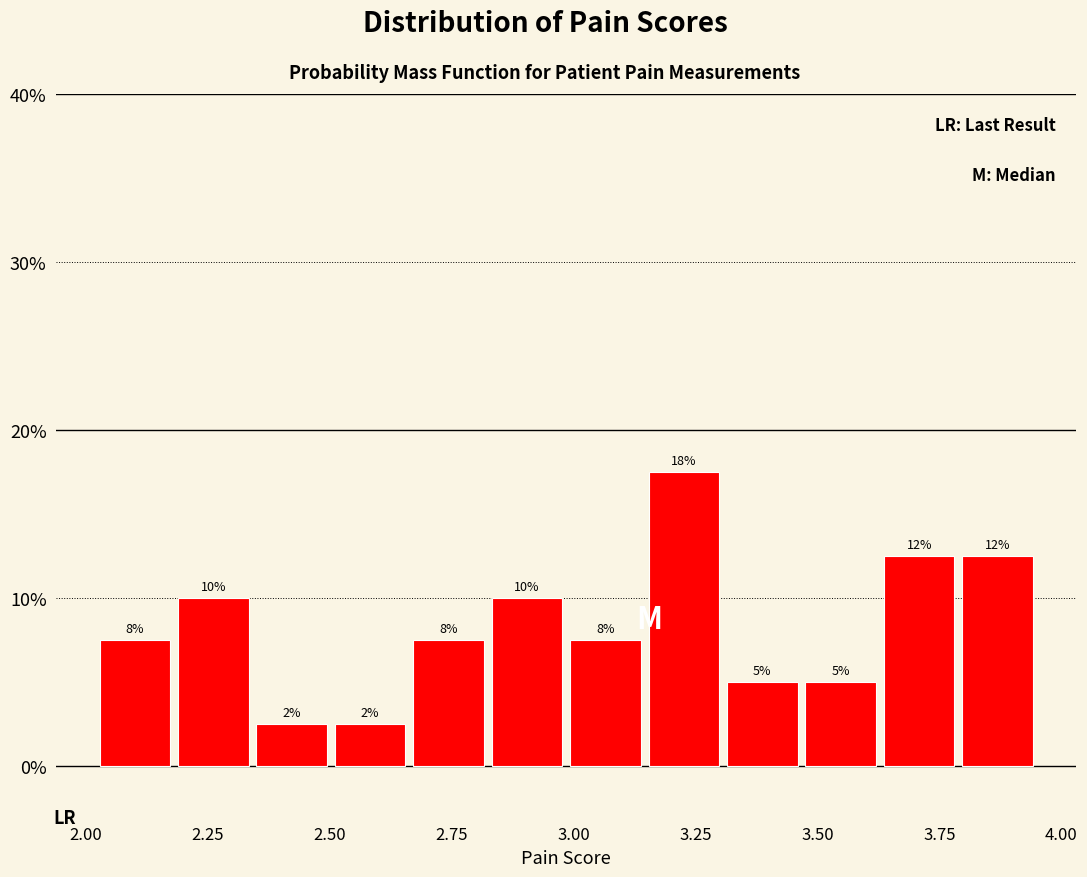

Around what value on the x-axis is the tallest bar? Give the approximate position of its centre, as read against the axis.

3.25